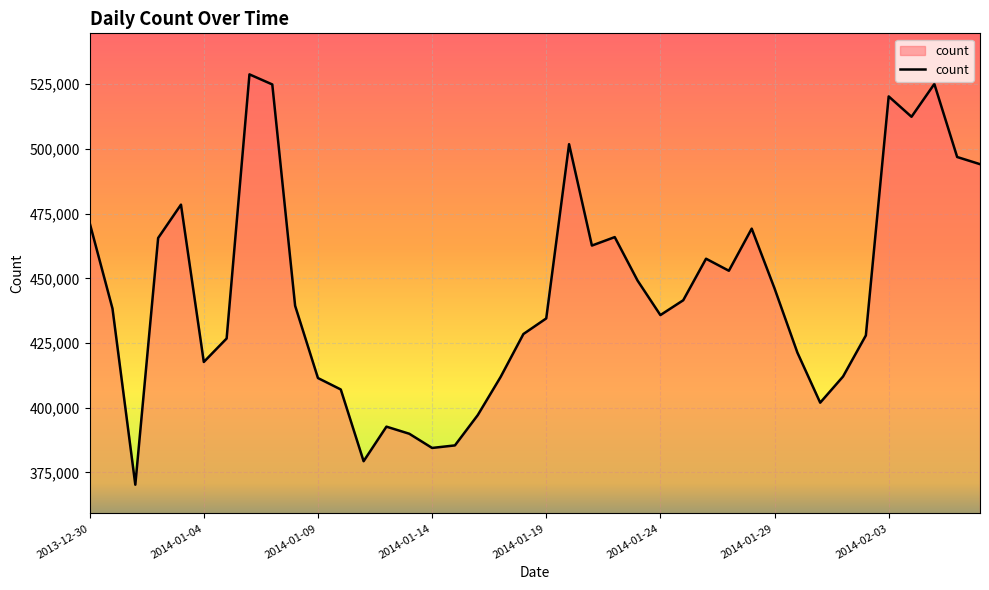

What is the greatest value displayed?

528835